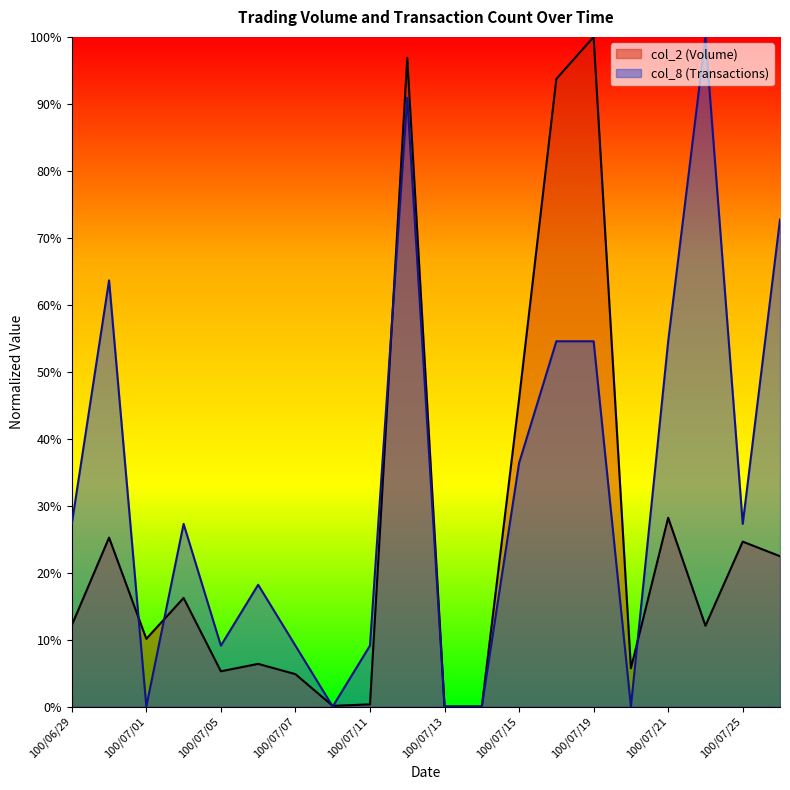

What is the spread (max minus min) of values at 100/07/15?

0.1